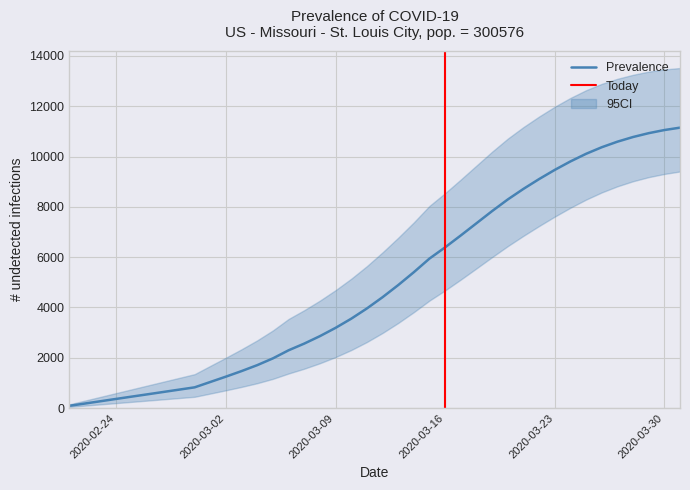

Does the chart display data point markers on the line(s)?

No